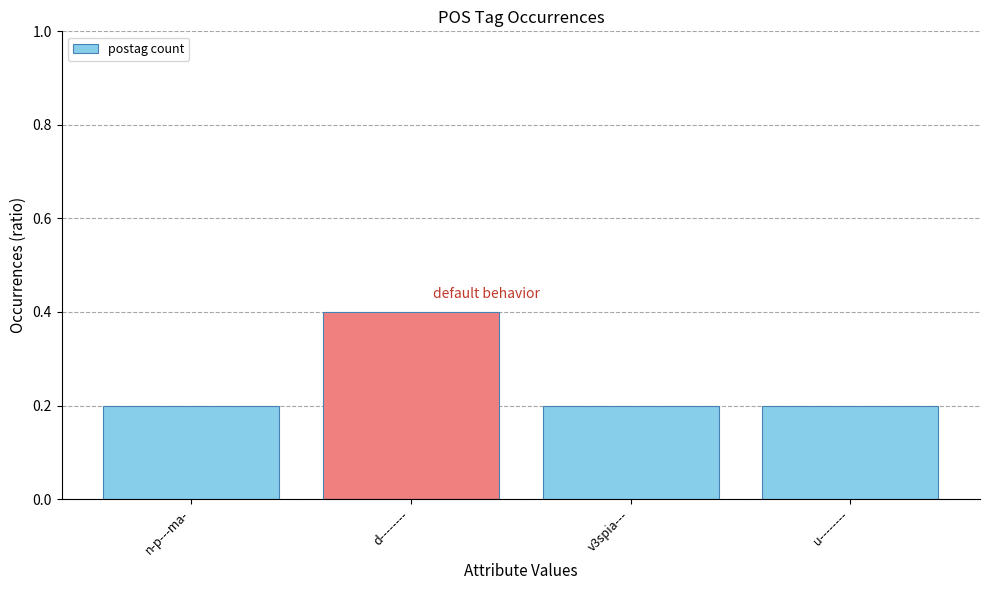

Reading left to right, transcribe all the data shown in this chart.

n-p---ma-=0.2	d--------=0.4	v3spia---=0.2	u--------=0.2